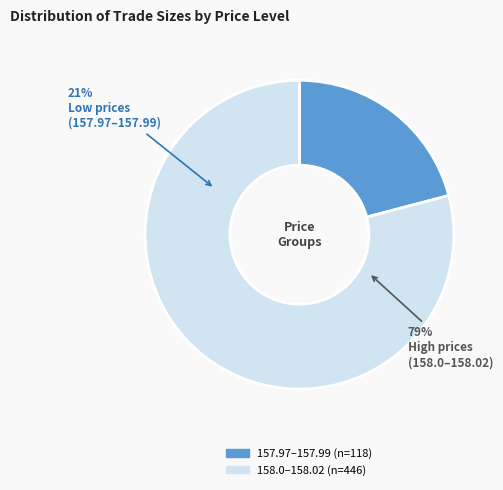

What is the smallest slice in the pie chart?

157.97